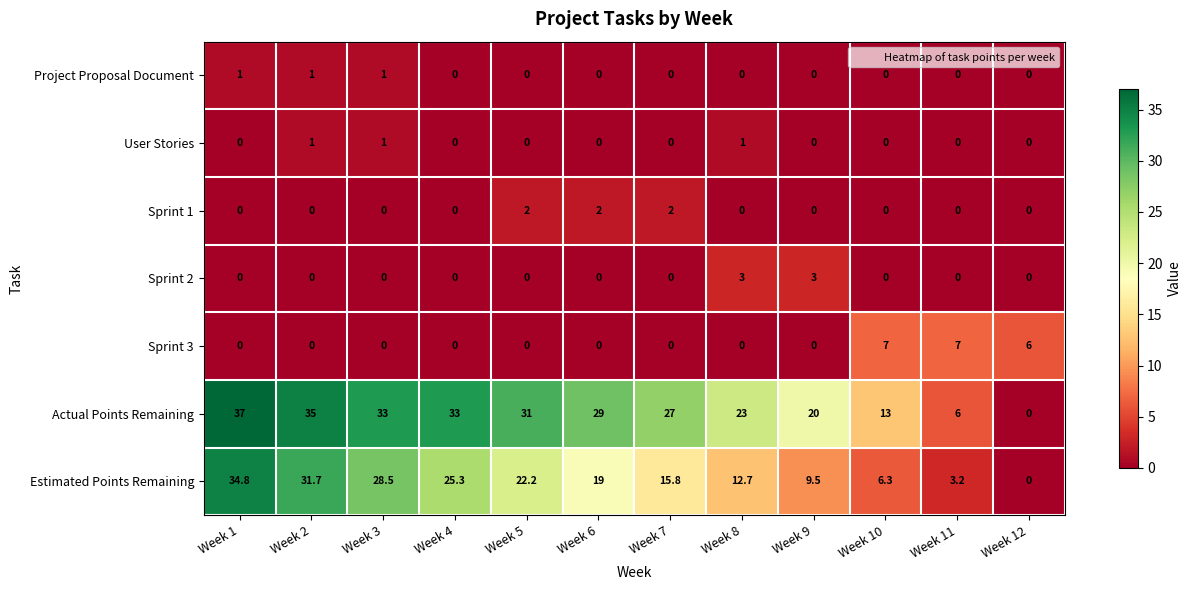

Where does the Actual Points Remaining series first go above 29?

Week 1